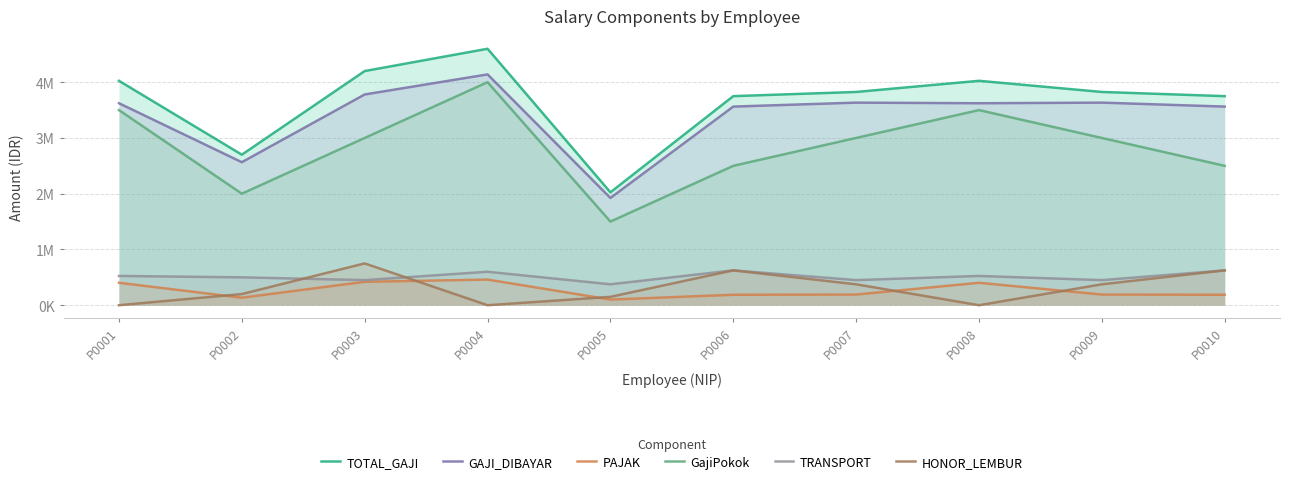

True or false: PAJAK has more than 2 points higher than both neighbors.

False